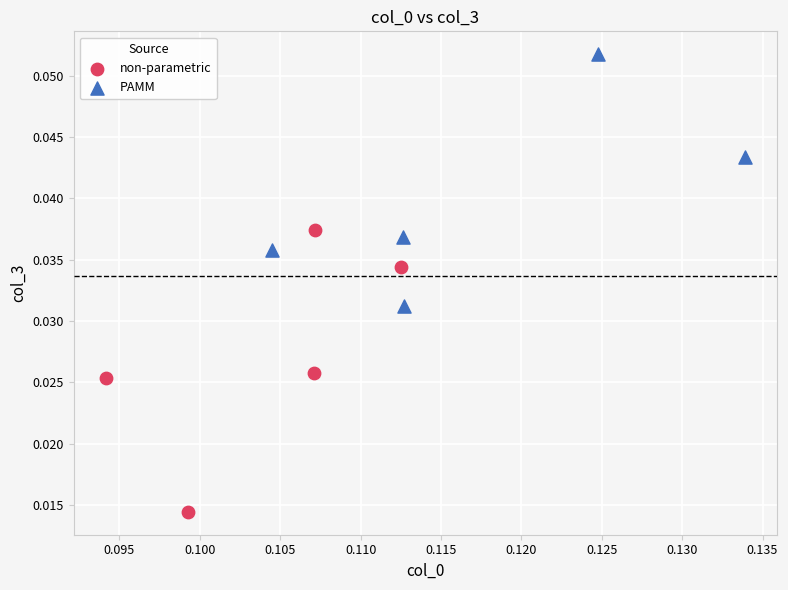

Which series has the largest Y range (max minus min)?

non-parametric